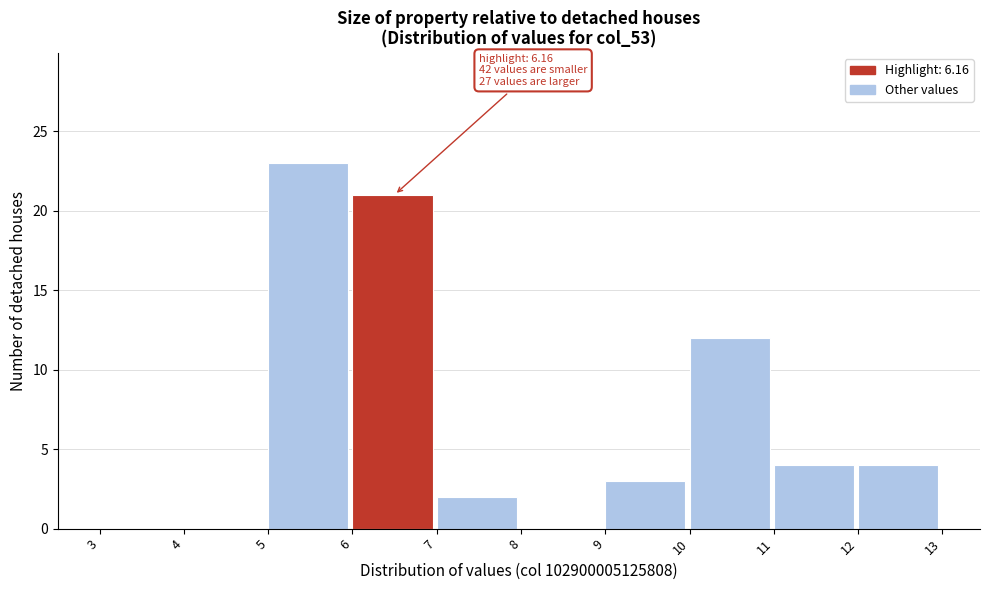

Which range on the x-axis has the tallest bar?

5 to 6